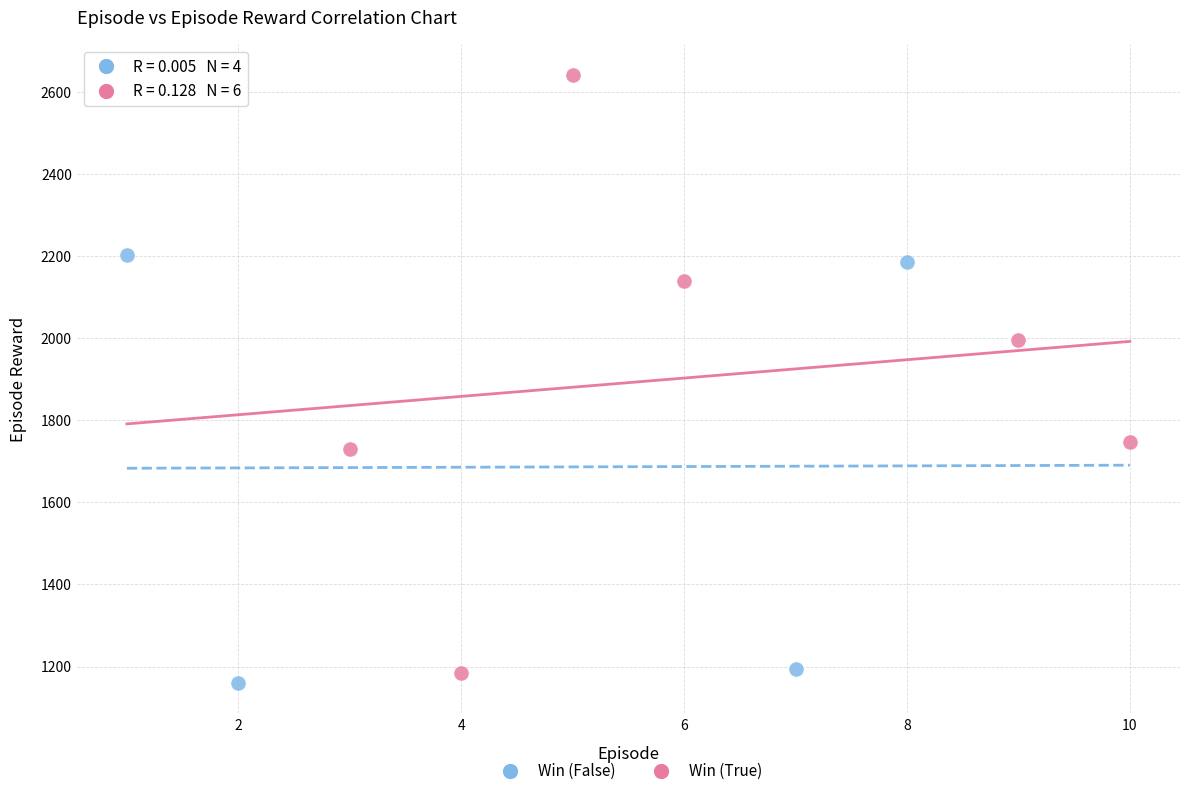

Which series has the largest Y range (max minus min)?

Win (True)